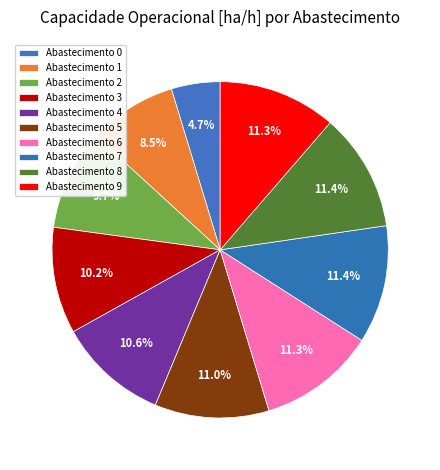

How many segments does this pie chart have?

10